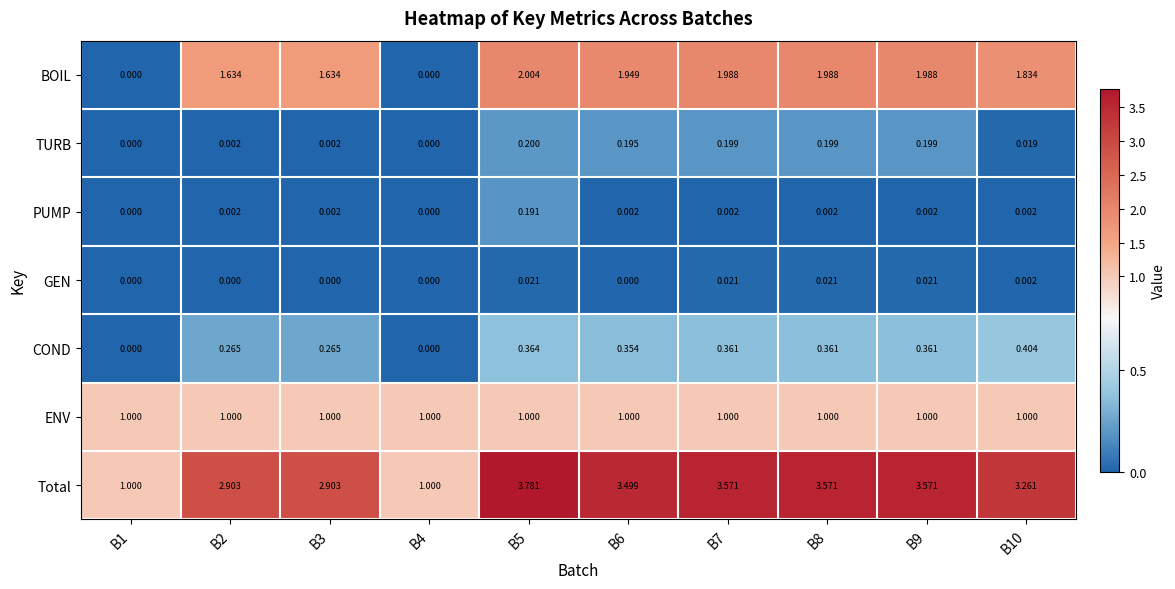

Which series has the largest total across all categories?

Total